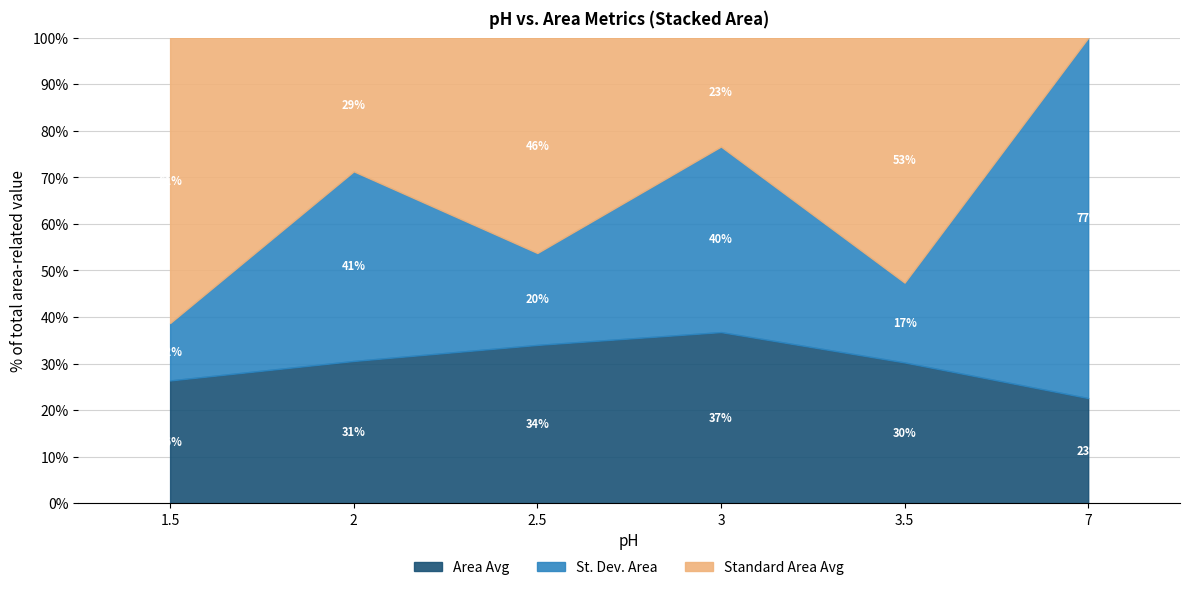

Rank the categories by Area Avg value from highest to lowest.

3, 2.5, 2, 3.5, 1.5, 7